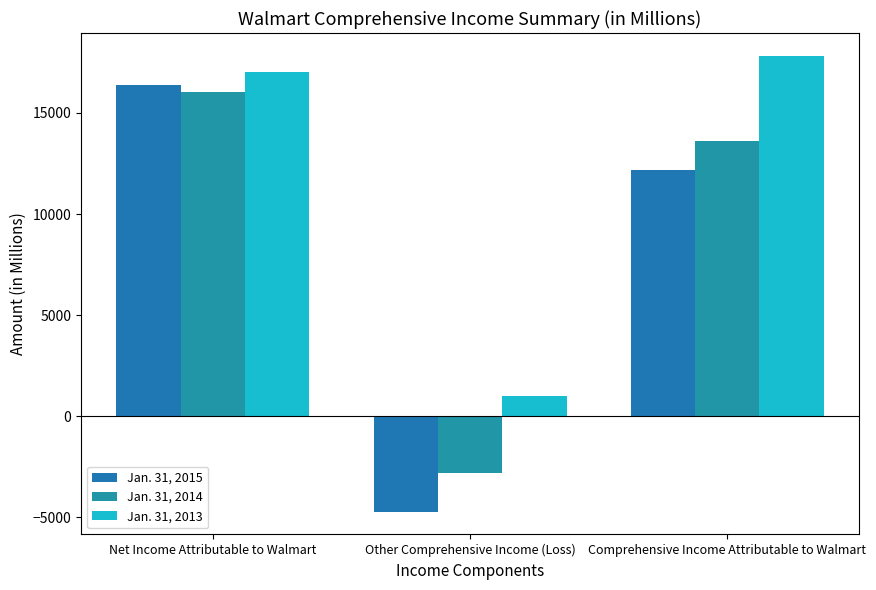

How many values in Jan. 31, 2015 are above zero?

2